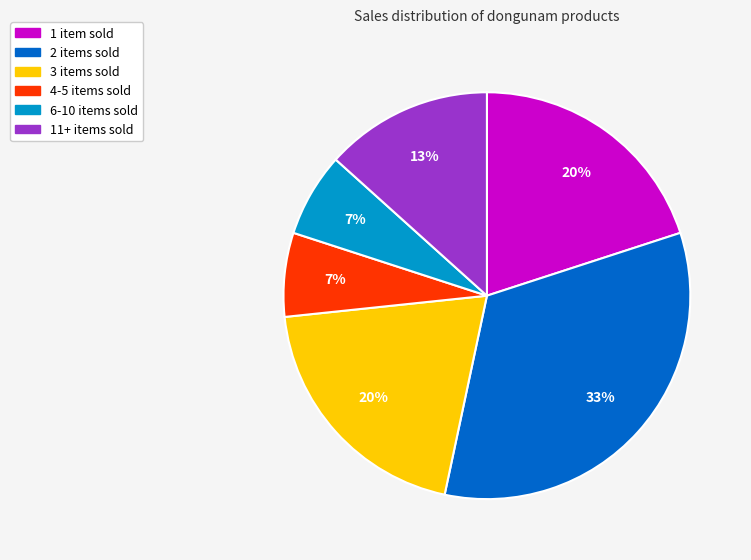

To the nearest percent, what is the average slice percentage?

17%